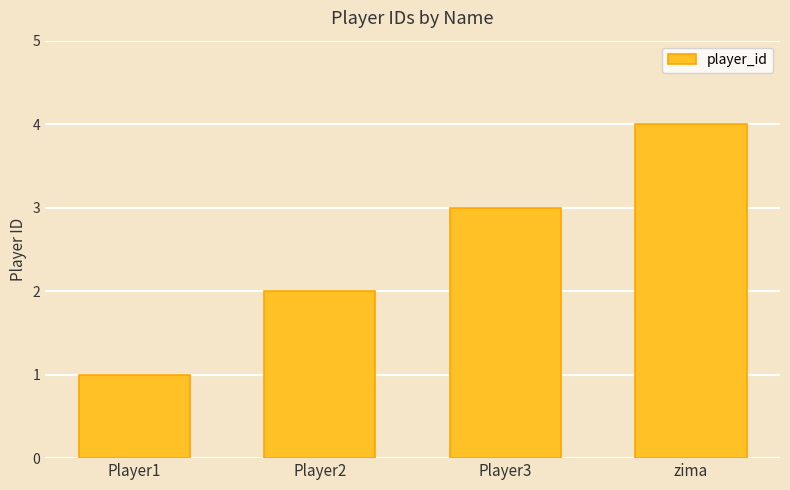

What is the sum of all values?

10